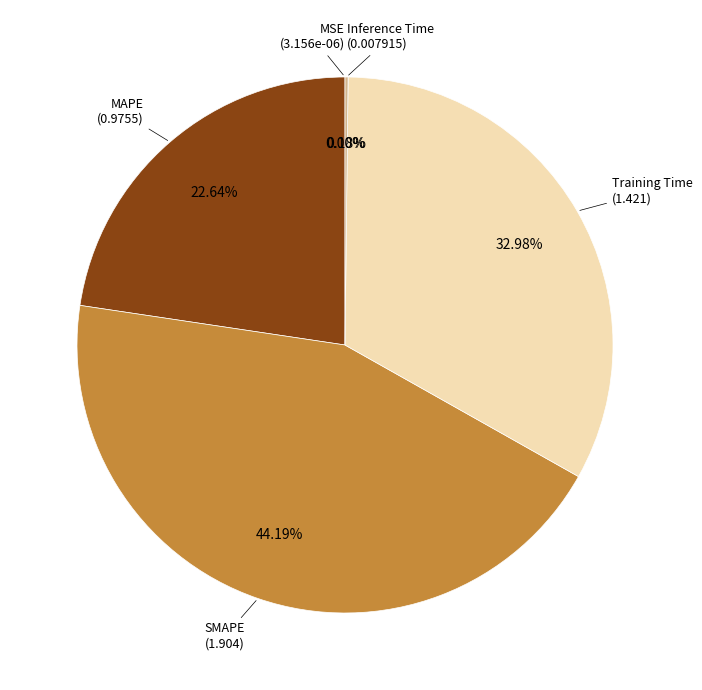

Is there any slice that represents more than half of the pie?

No